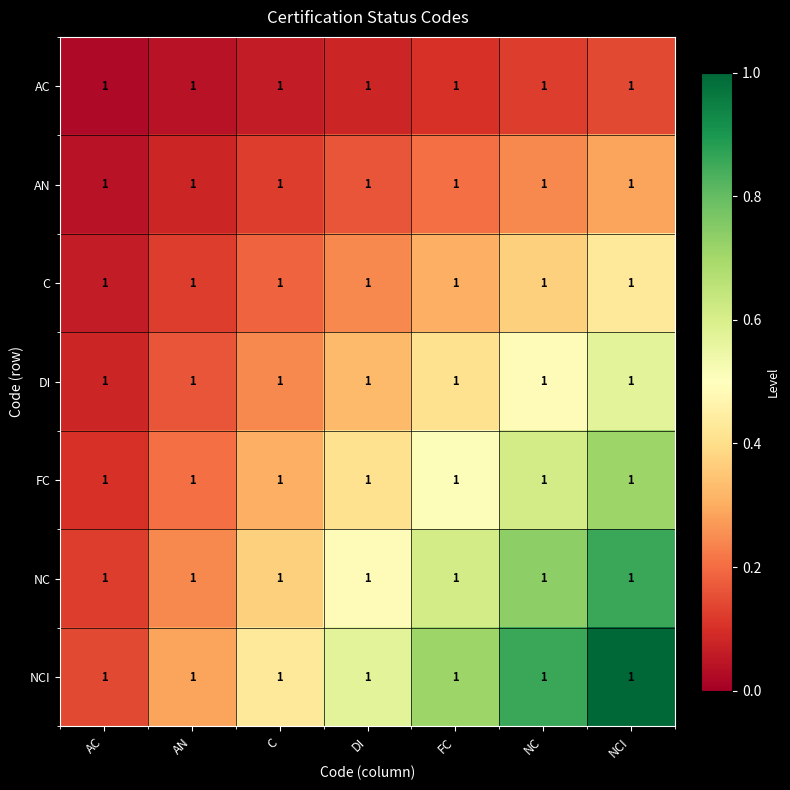

Count the number of categories in the chart.

7